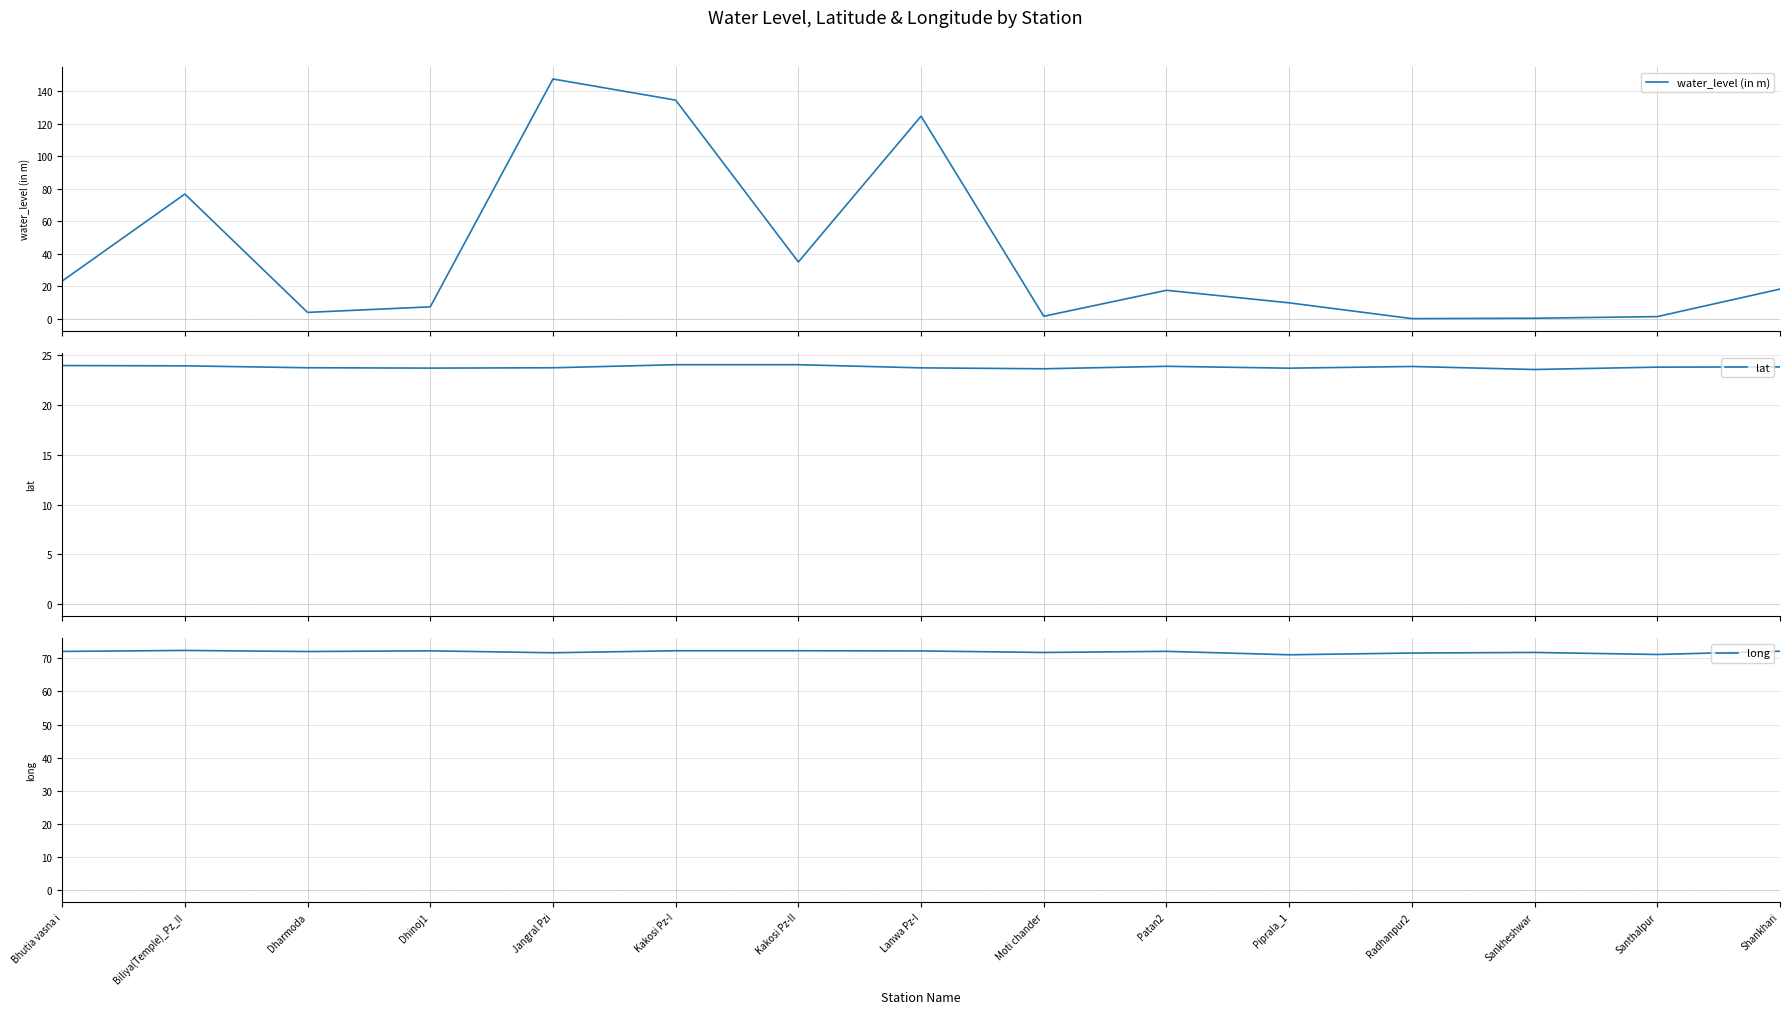

Is it true that long equals 72.3 at Kakosi Pz-II?

True